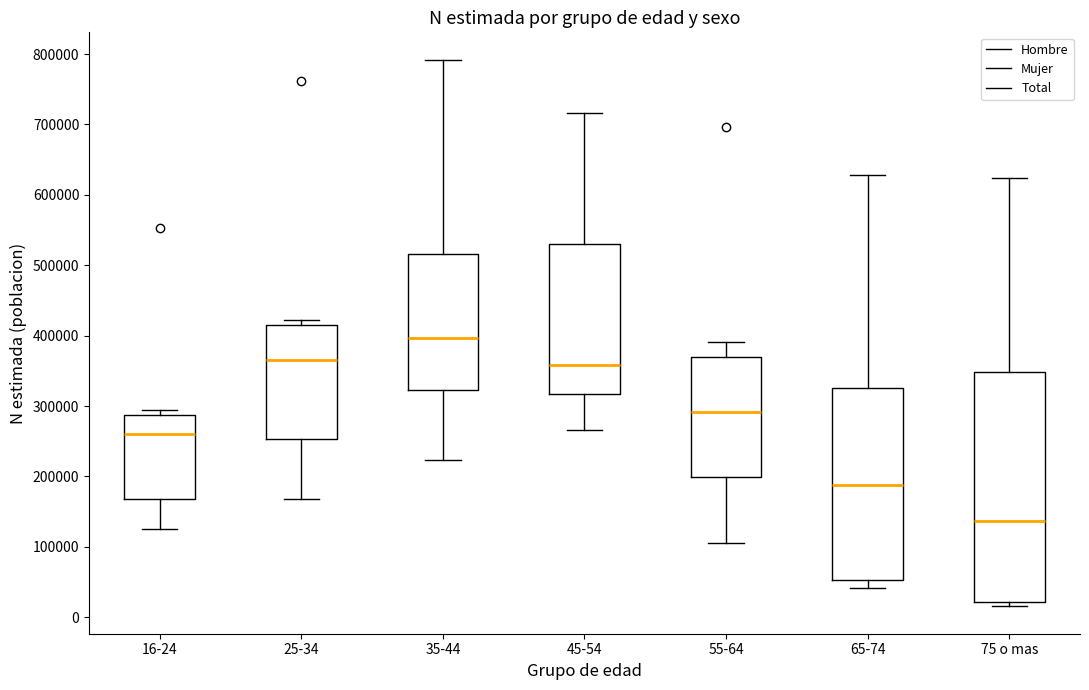

Reading left to right, read every box against the y-axis: the position of its median line, the range the box covers, and the ends of its whiskers. The values are not printed on the chart, so give them approximately, as read against the axis.

16-24: median 260000, box 170000 to 290000, whiskers 120000 to 290000 (just above the box's upper edge)
25-34: median 370000, box 250000 to 420000, whiskers 170000 to 420000 (just above the box's upper edge)
35-44: median 400000, box 320000 to 520000, whiskers 220000 to 790000
45-54: median 360000, box 320000 to 530000, whiskers 270000 to 720000
55-64: median 290000, box 200000 to 370000, whiskers 110000 to 390000
65-74: median 190000, box 50000 to 330000, whiskers 40000 to 630000
75 o mas: median 140000, box 20000 to 350000, whiskers 20000 (just below the box's lower edge) to 620000